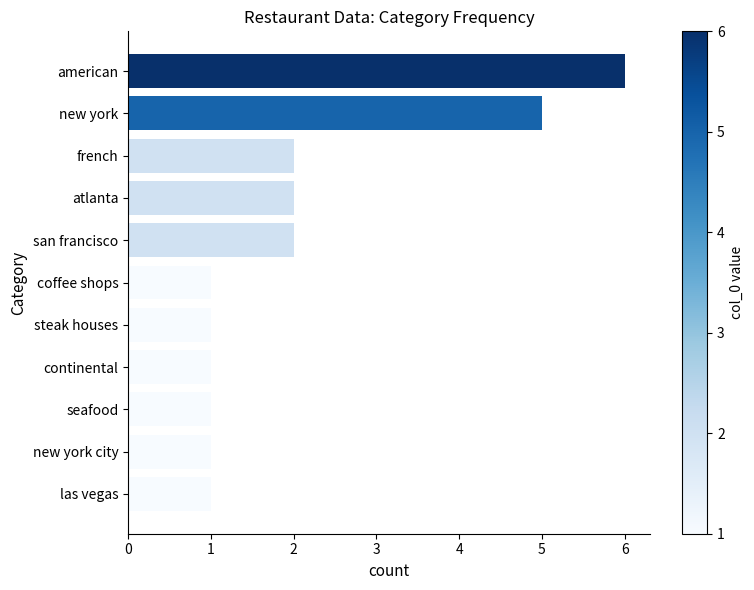

What is the sum of the values at steak houses and american?

7